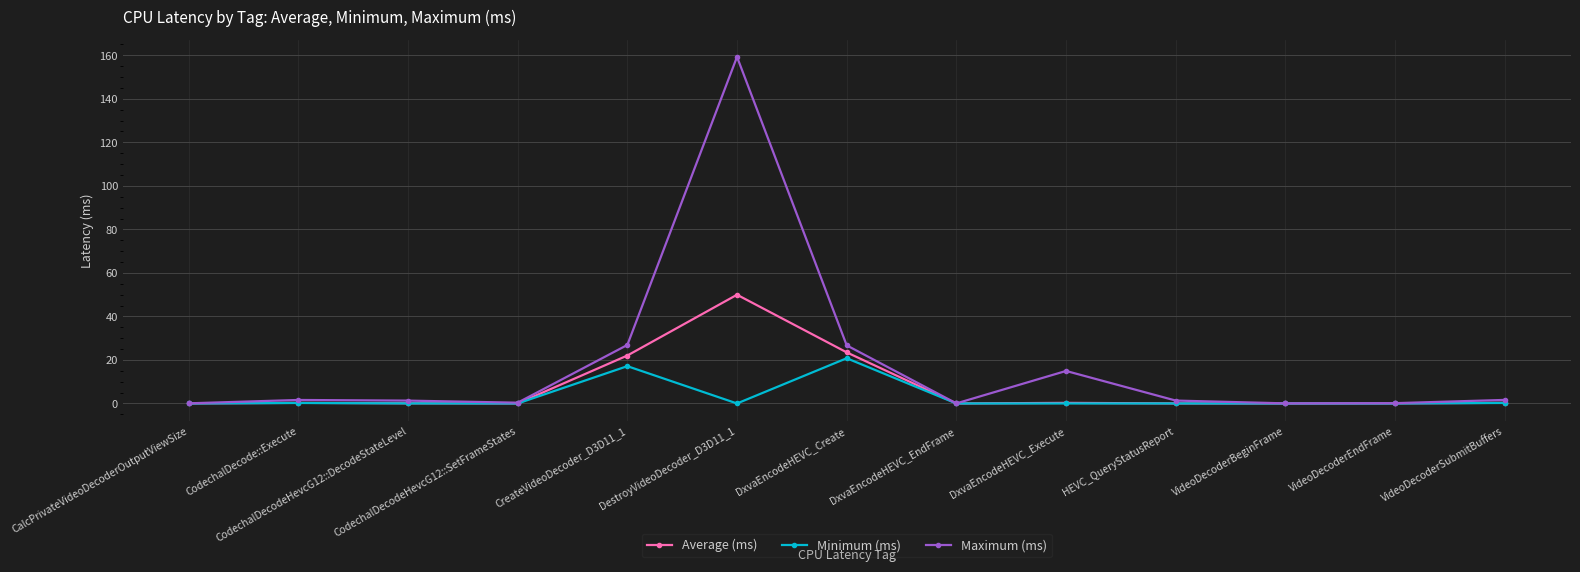

Count the number of categories in the chart.

13